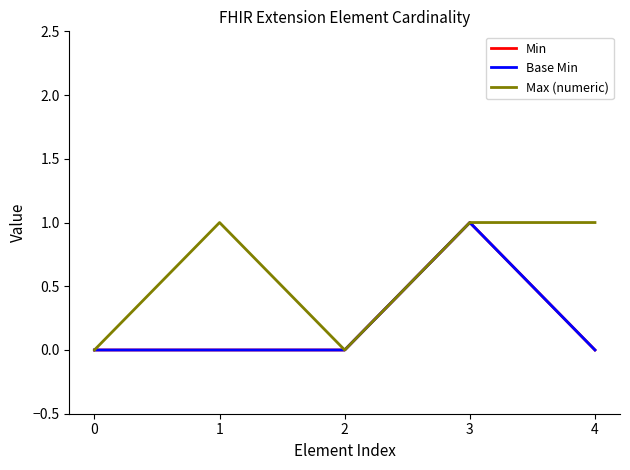

Does the chart display data point markers on the line(s)?

No